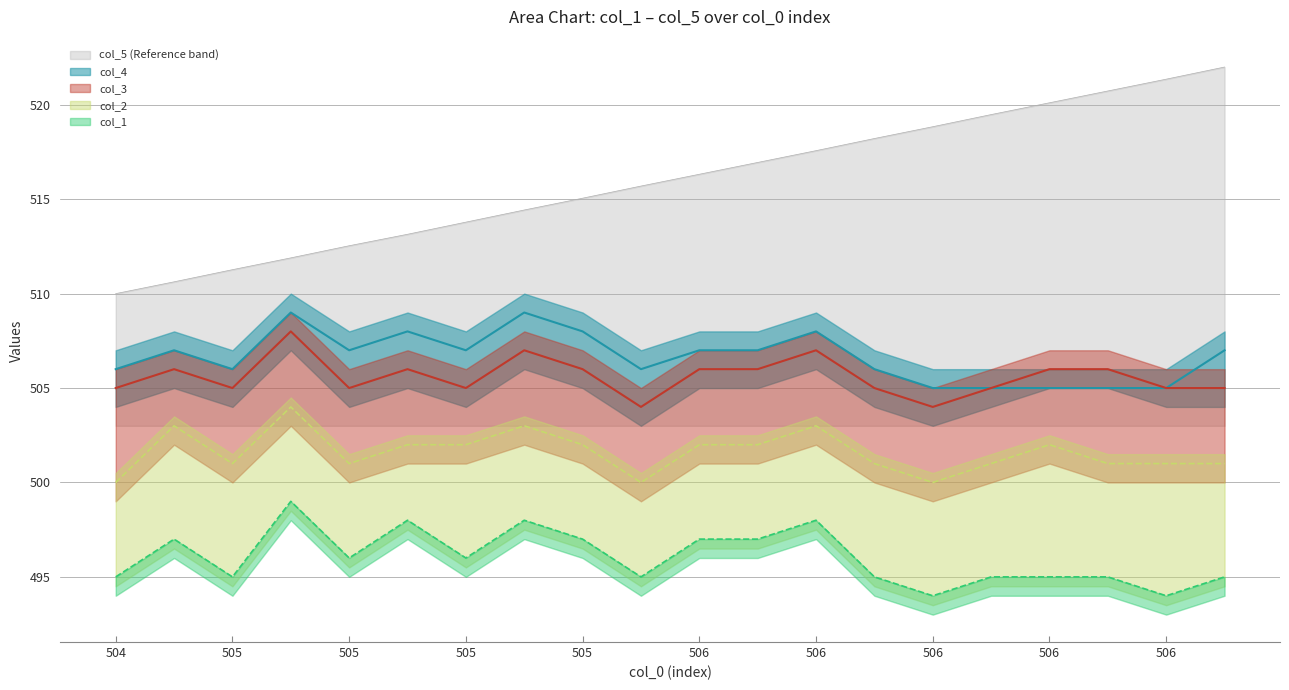

How many values in the col_3 series are below 506?

10